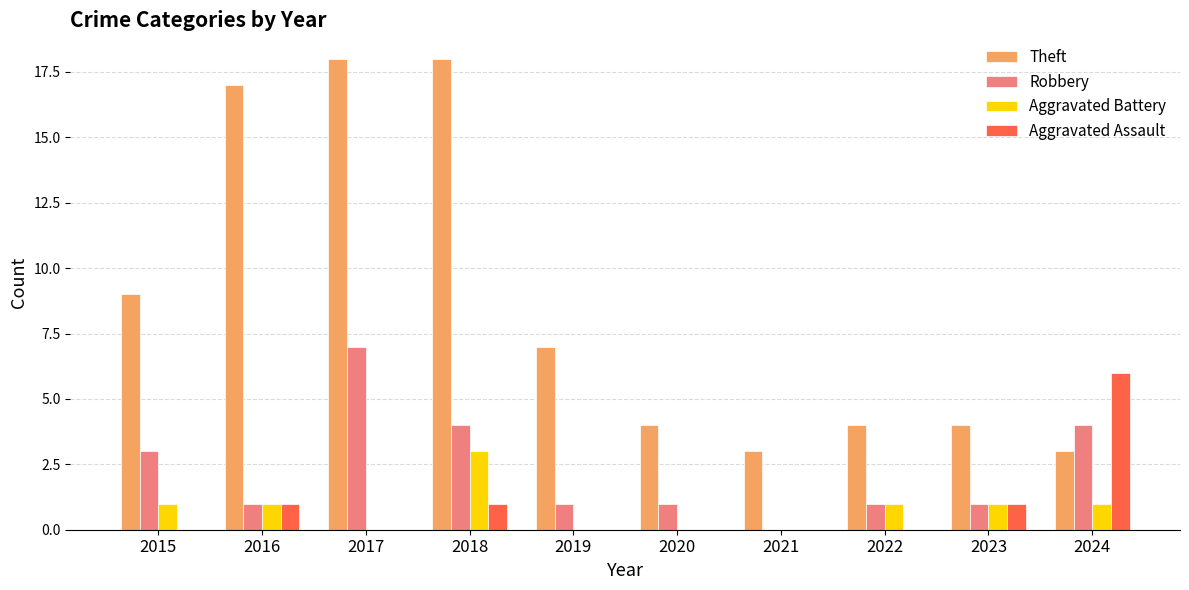

Which series has the largest range (max minus min)?

Theft